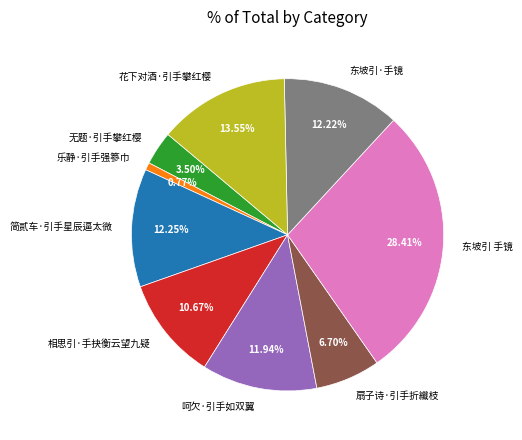

What percentage is the 呵欠·引手如双翼 slice, to the nearest percent?

12%